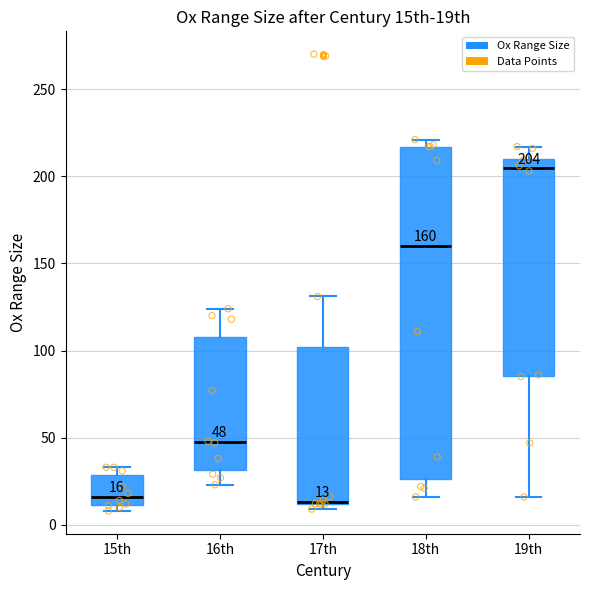

Comparing the boxes themselves (not the whiskers), which one is the tallest?

18th